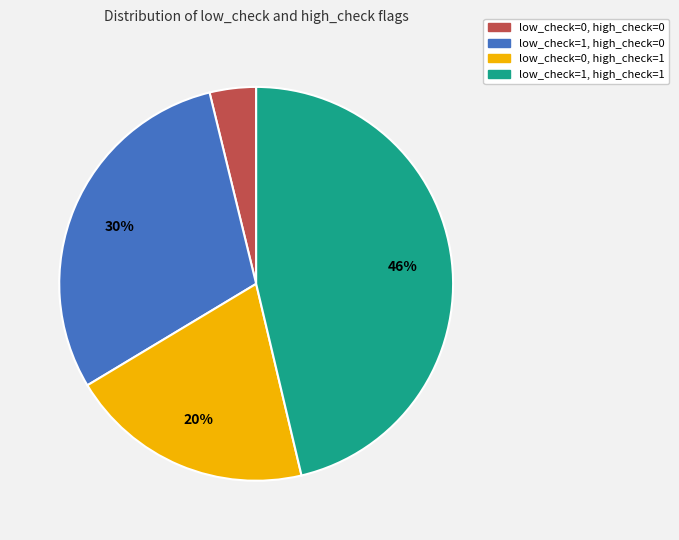

To the nearest percent, what portion does low_check=1, high_check=1 represent?

46%